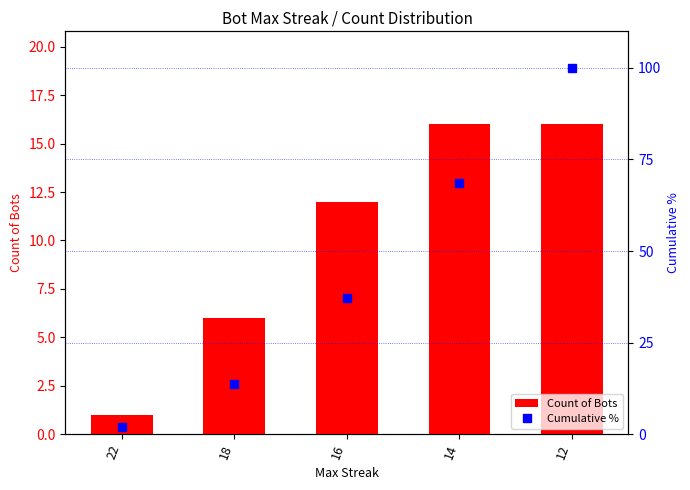

Rank the categories by Cumulative % value from lowest to highest.

22, 18, 16, 14, 12